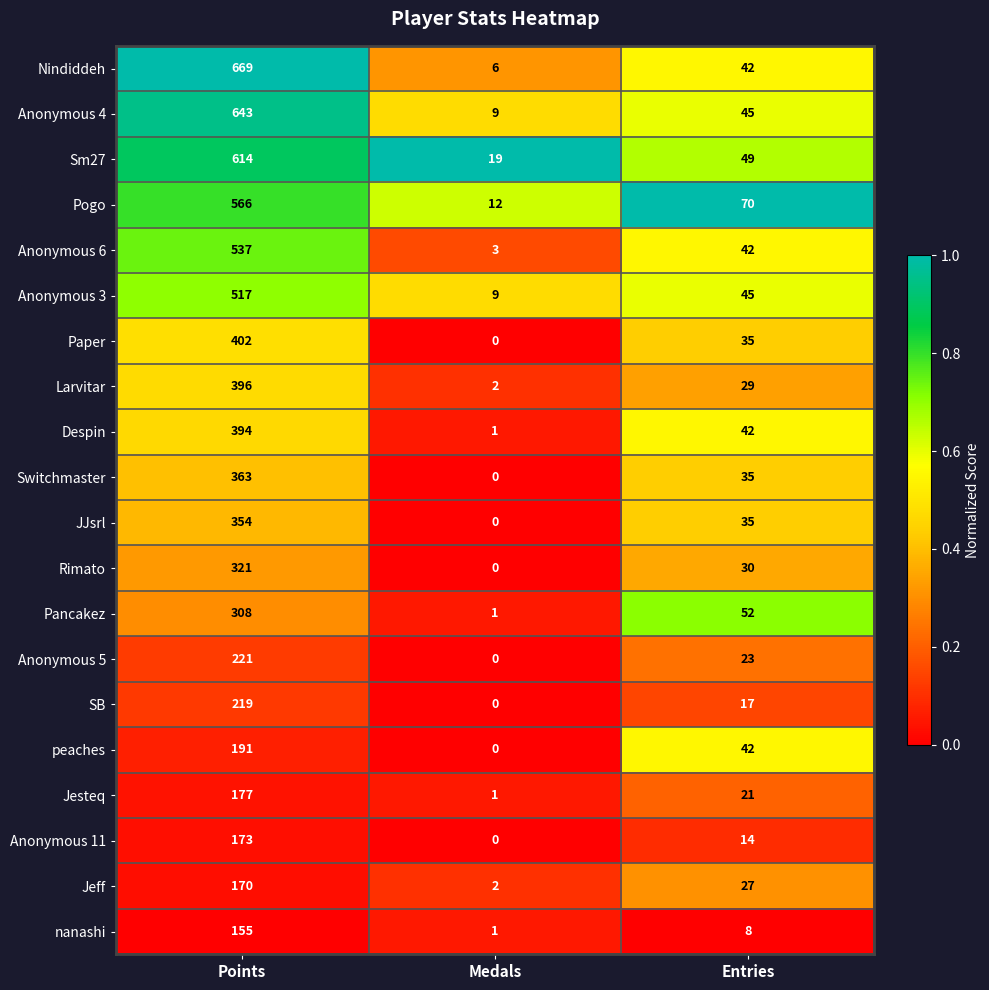

What is the greatest value displayed?

669